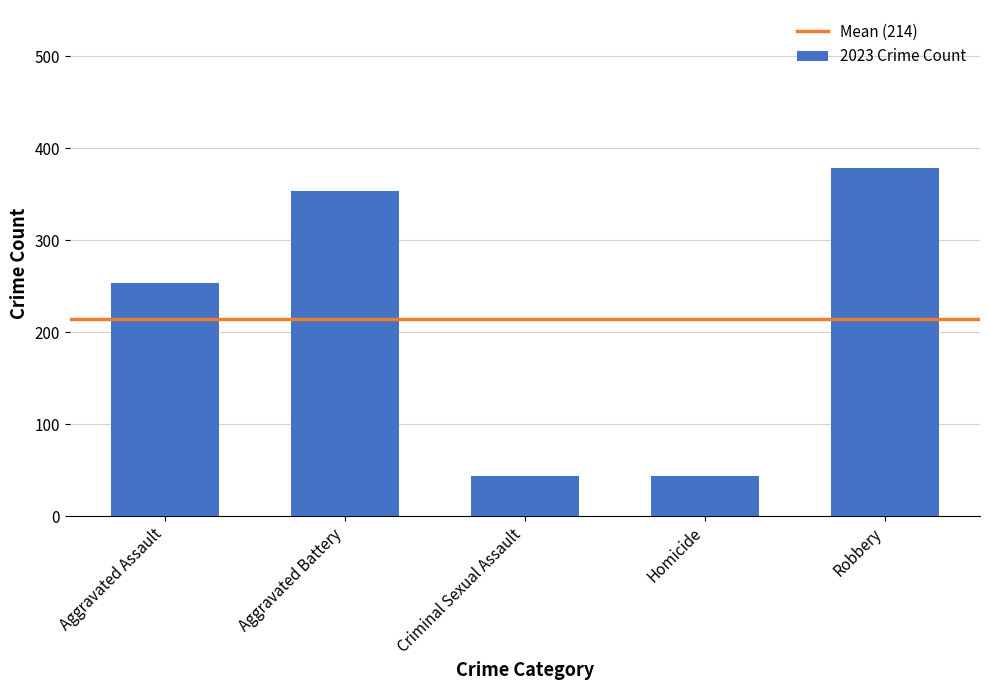

What is the smallest value displayed?

44